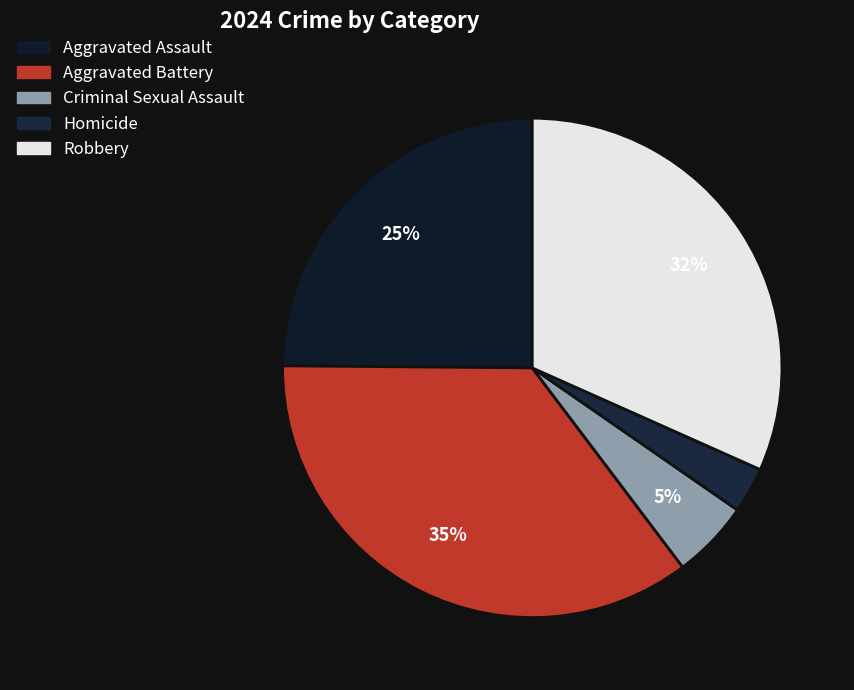

Which category has the smallest portion of the pie?

Homicide